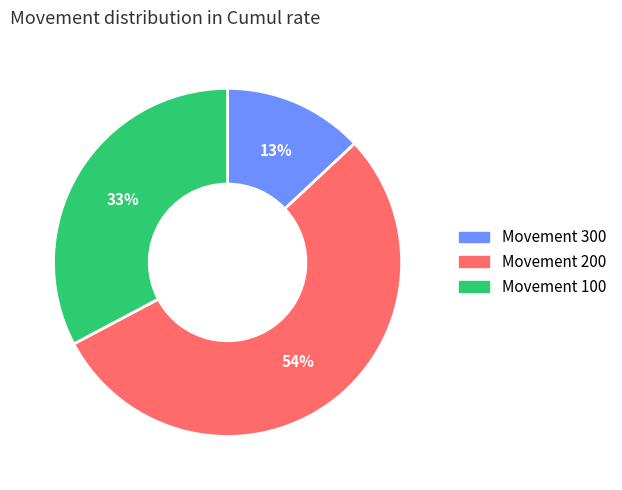

Is the sum of Movement 100 and Movement 200 greater than half?

Yes